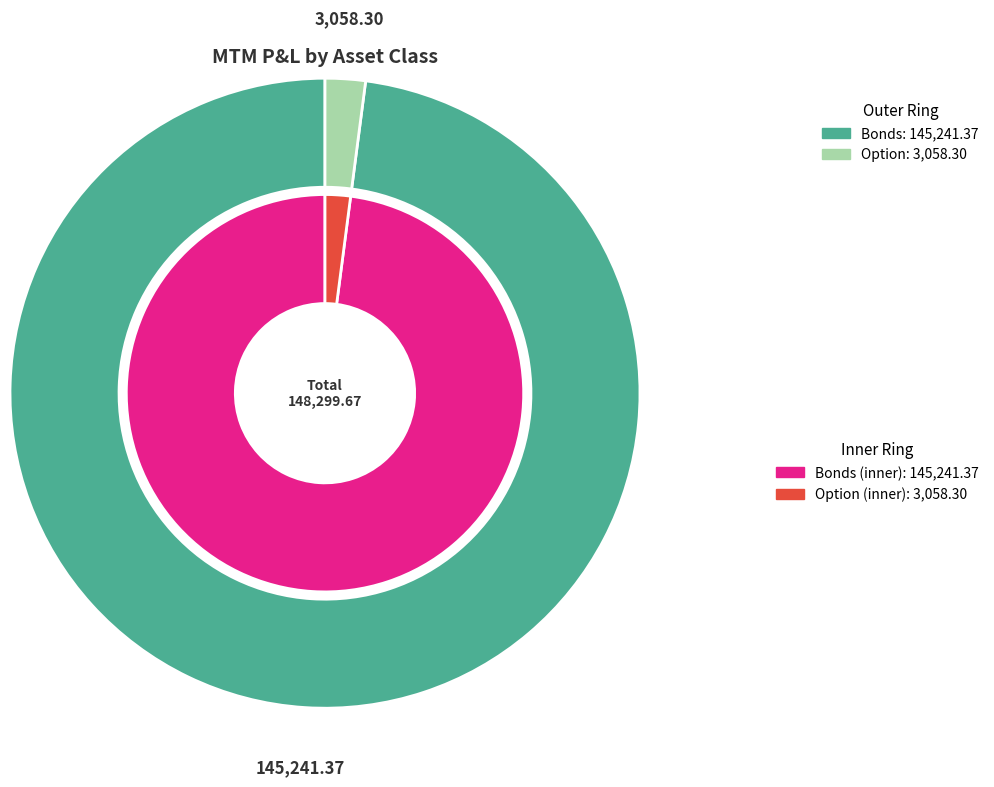

Between Bonds and Option, which is larger?

Bonds